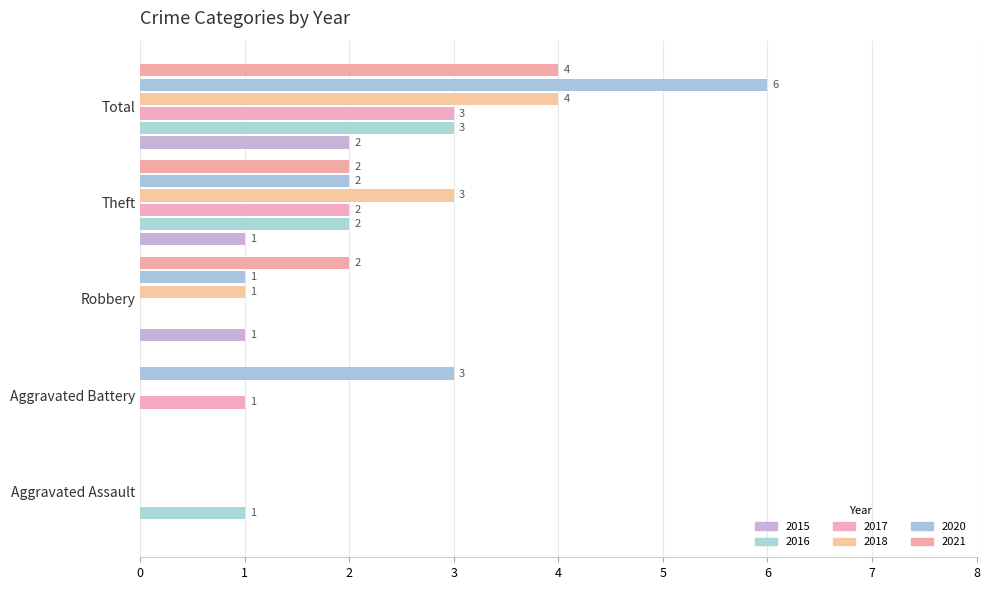

What is the approximate value of 2016 at Theft?

2